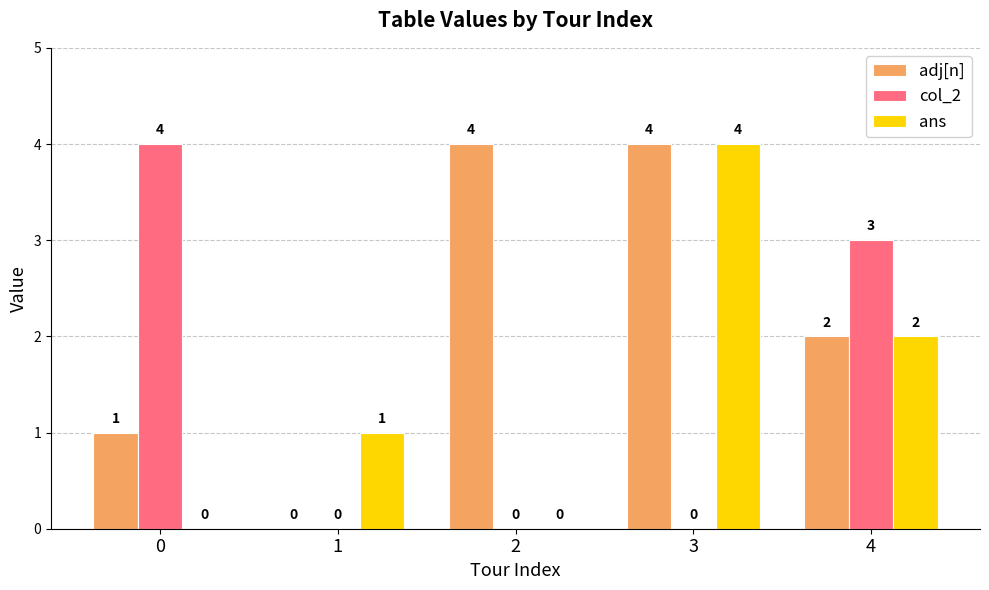

What is the greatest value displayed?

4